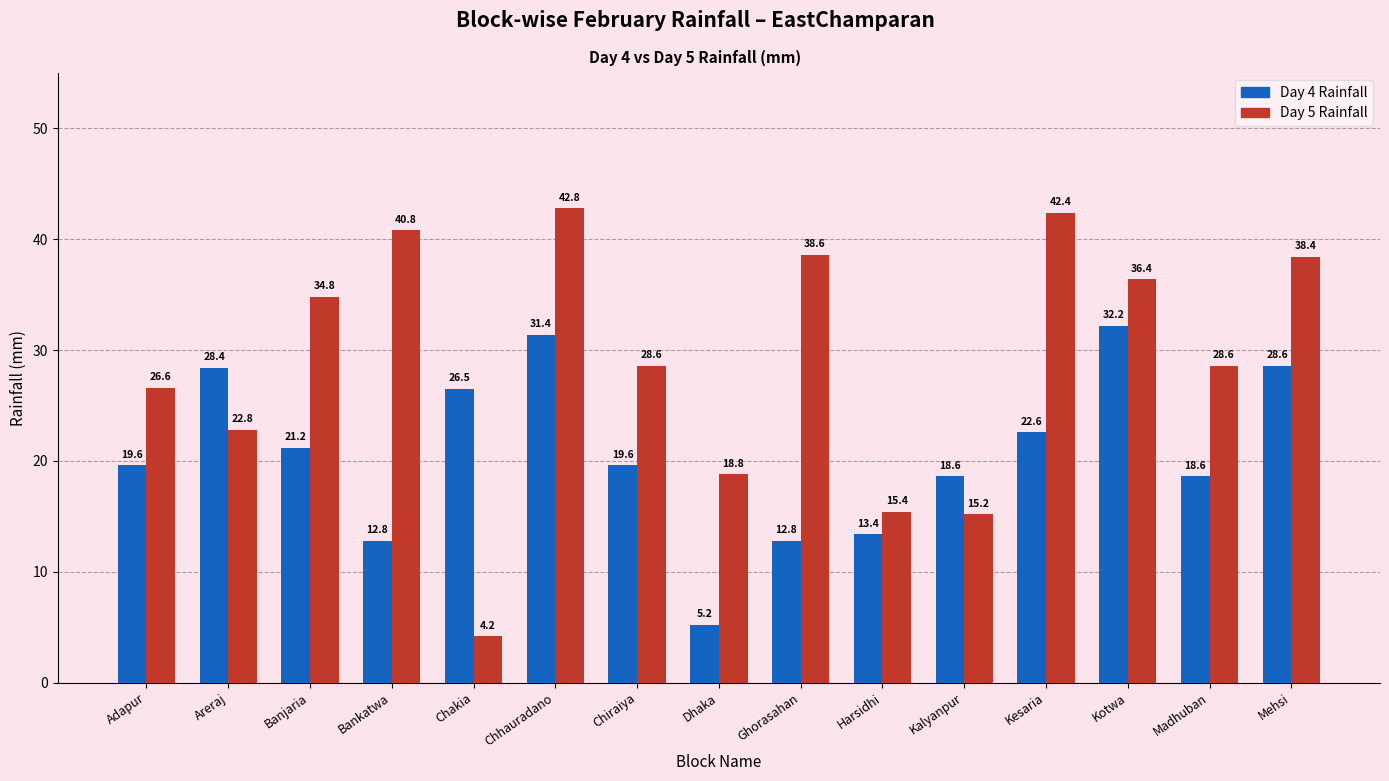

What is the minimum value shown in the chart?

4.2